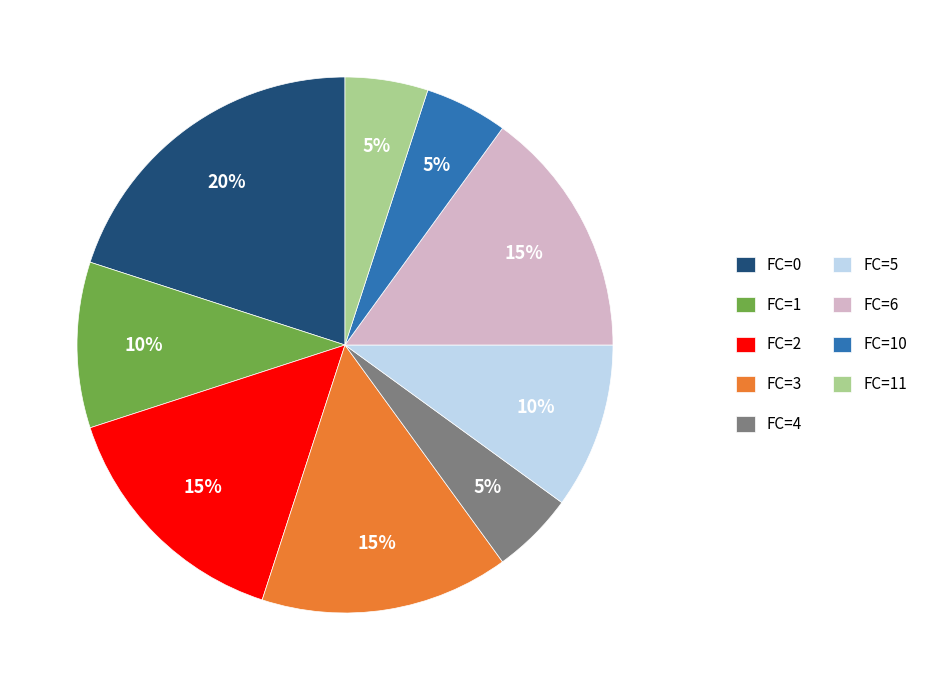

True or false: FC=4 accounts for 5% of the total.

True